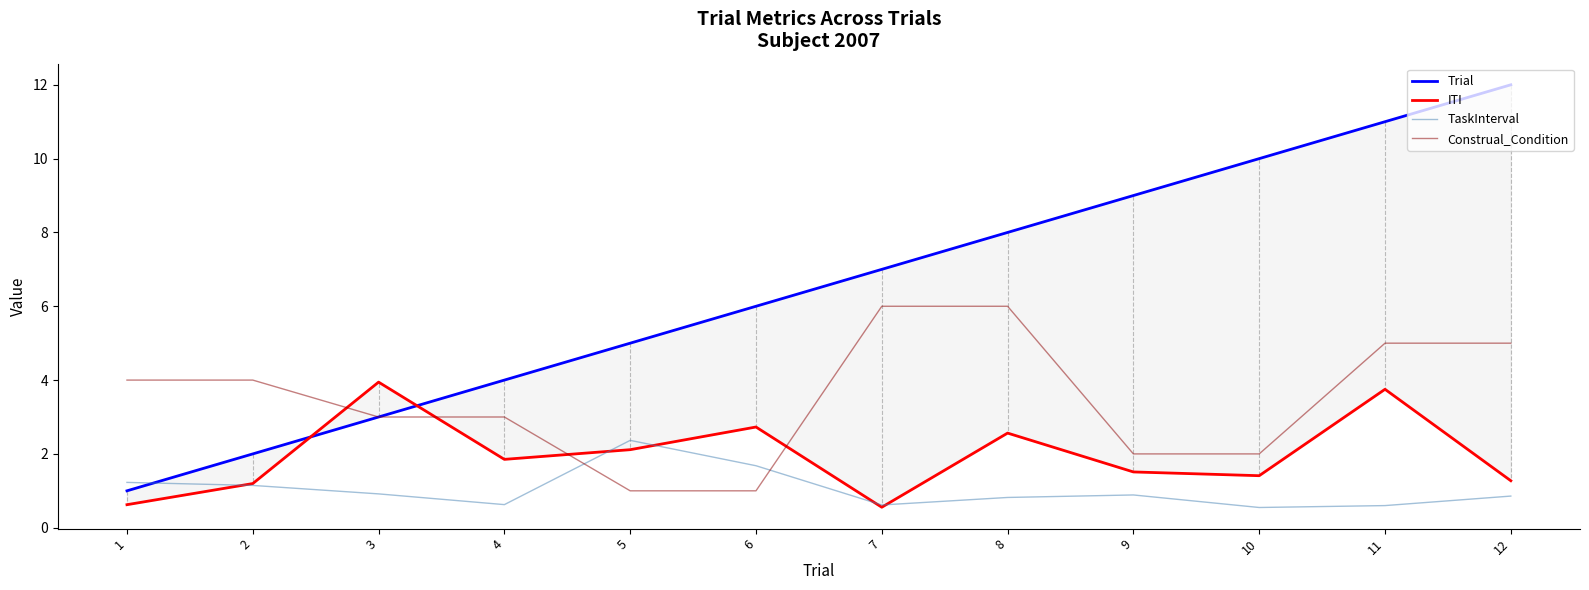

The value of Construal_Condition at 9 is 2.0. True or false?

True